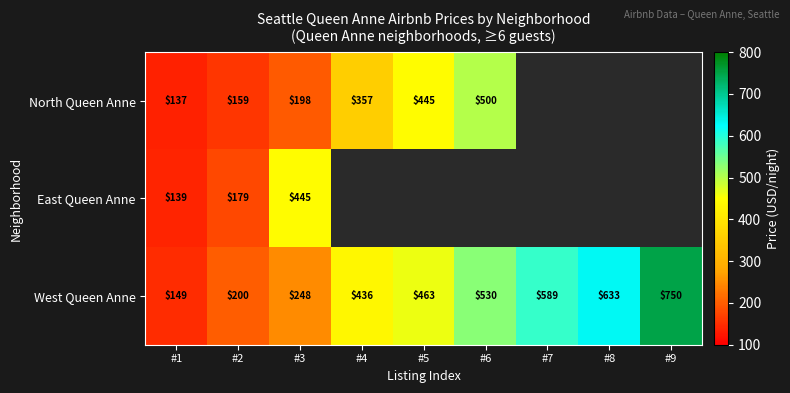

What is the smallest value displayed?

137.0